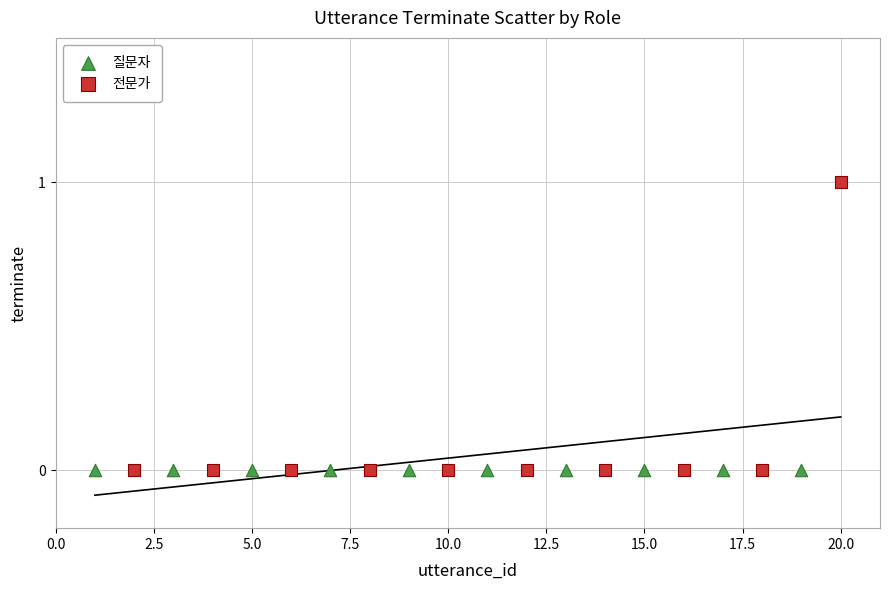

Which series reaches the maximum Y coordinate?

전문가